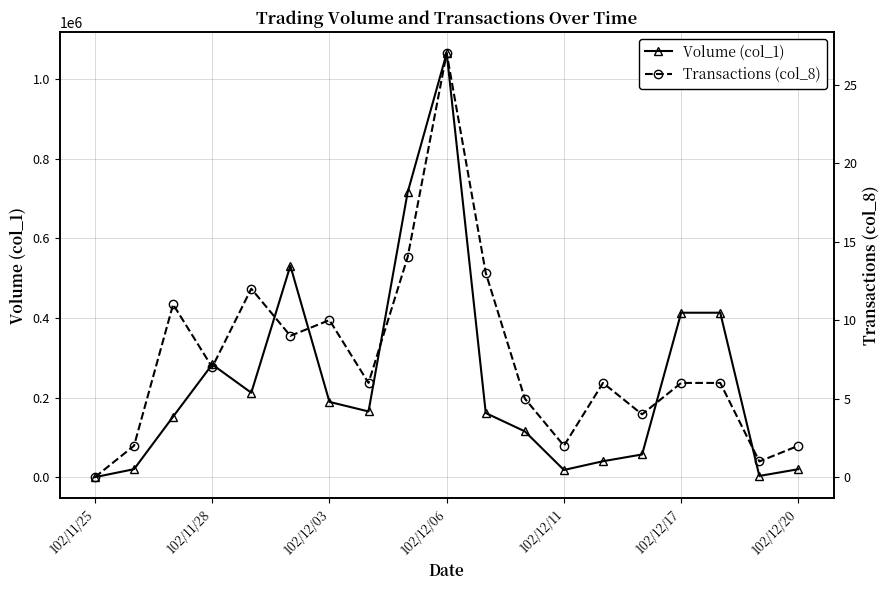

Rank the series by their maximum value, from highest to lowest.

Volume (col_1), Transactions (col_8)